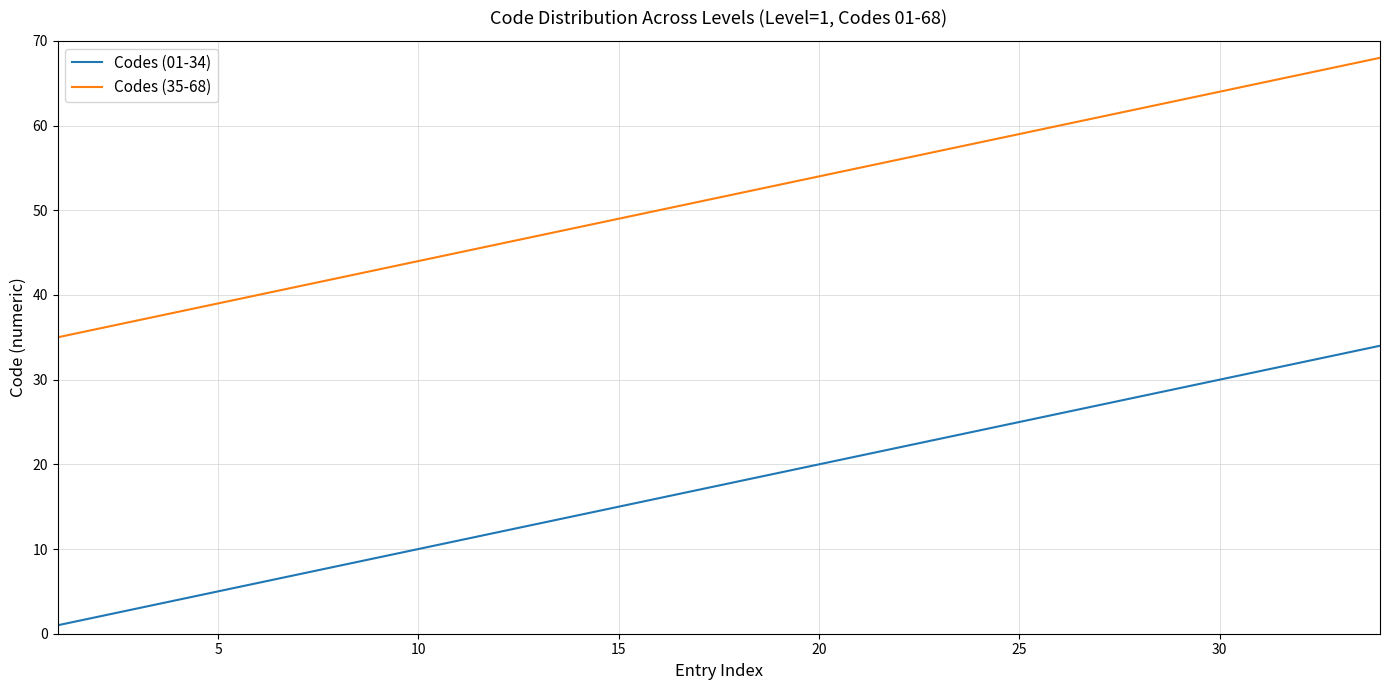

What is the average value of the Codes (35-68) series?

52